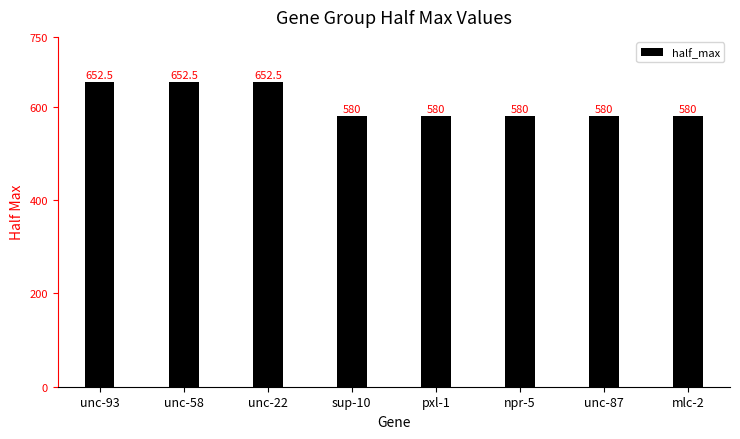

Are the bars grouped side by side (vs. stacked)?

No